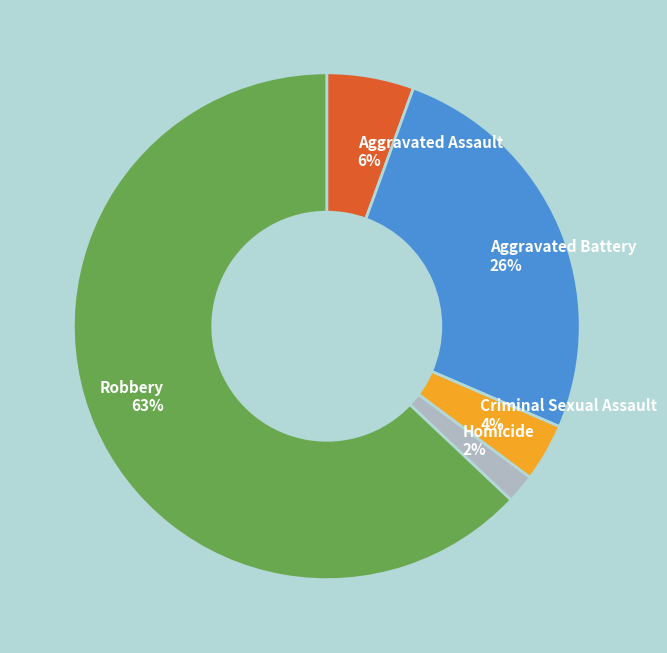

To the nearest percent, what portion does Homicide represent?

2%